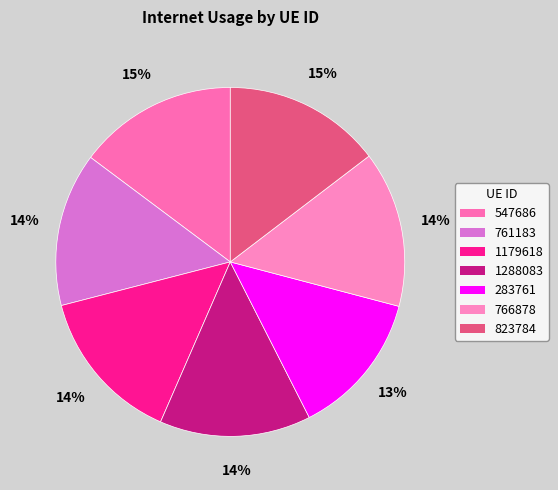

To the nearest percent, what is the average slice percentage?

14%